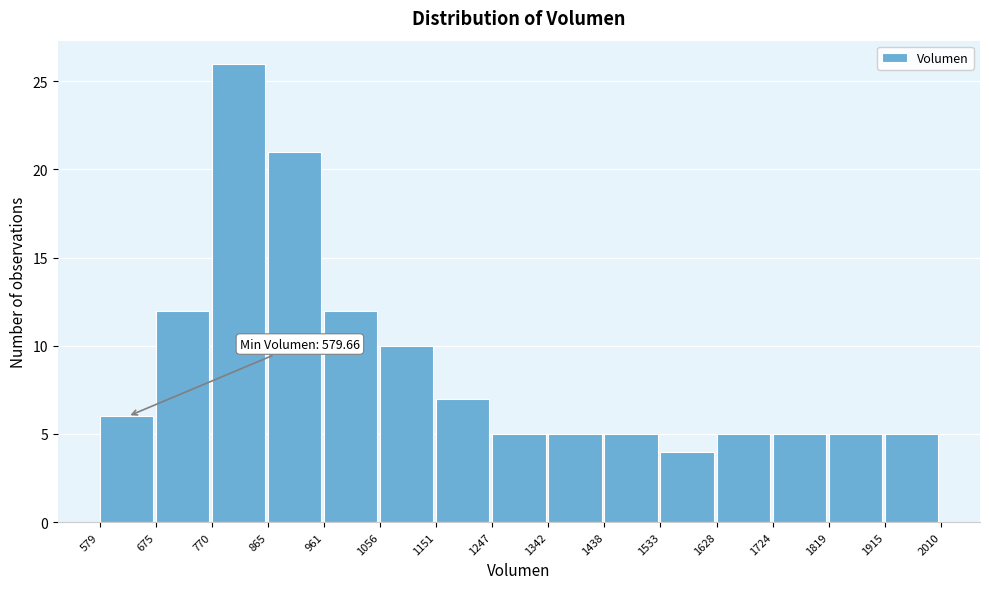

Over which range of the x-axis is the bar tallest?

770 to 865